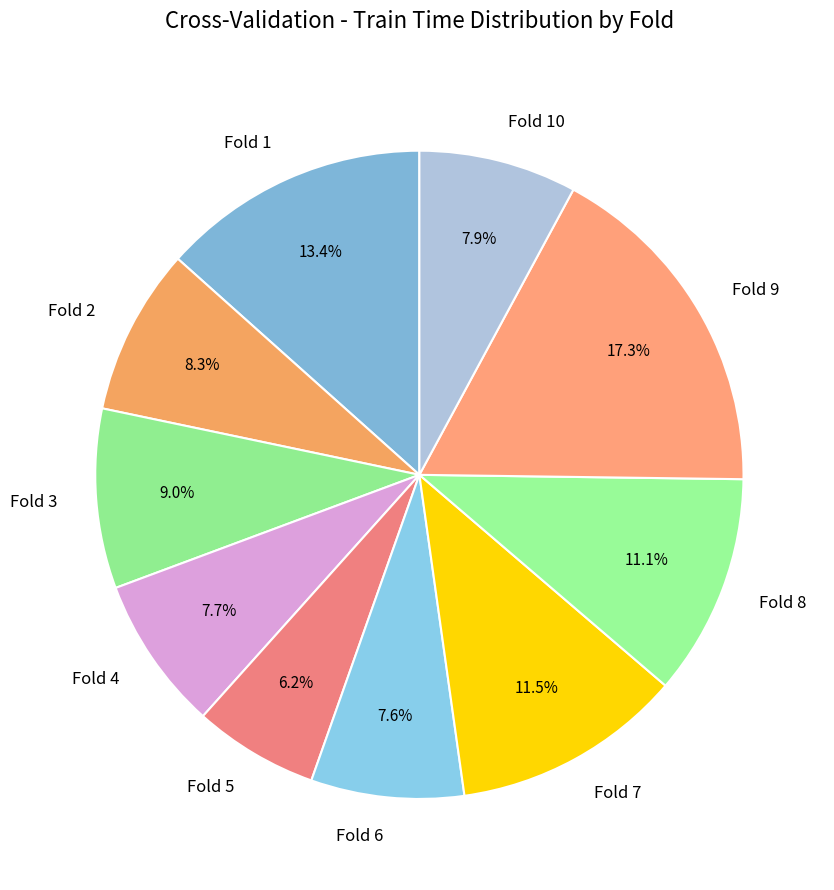

Between Fold 7 and Fold 4, which is larger?

Fold 7